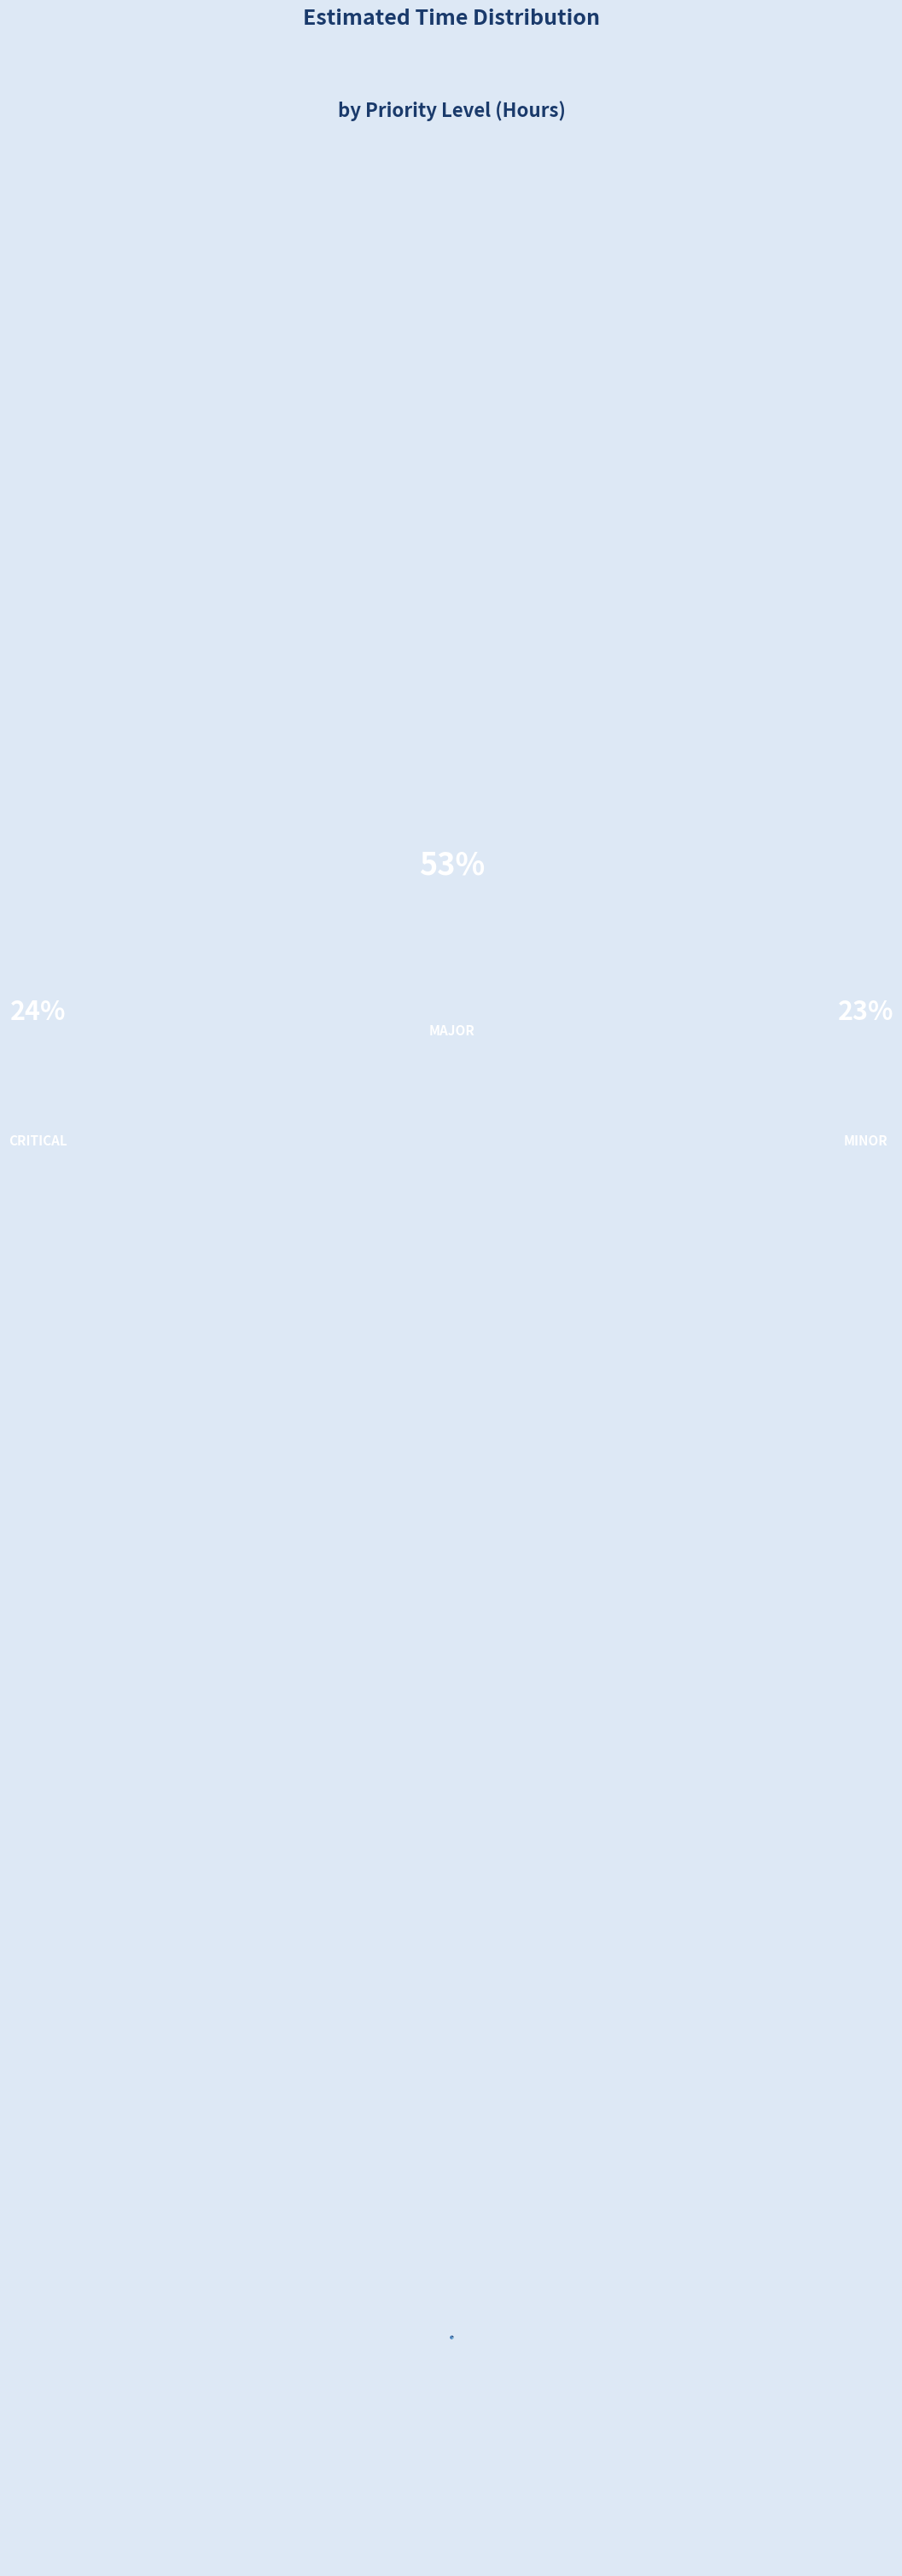

Is there any slice that represents more than half of the pie?

Yes